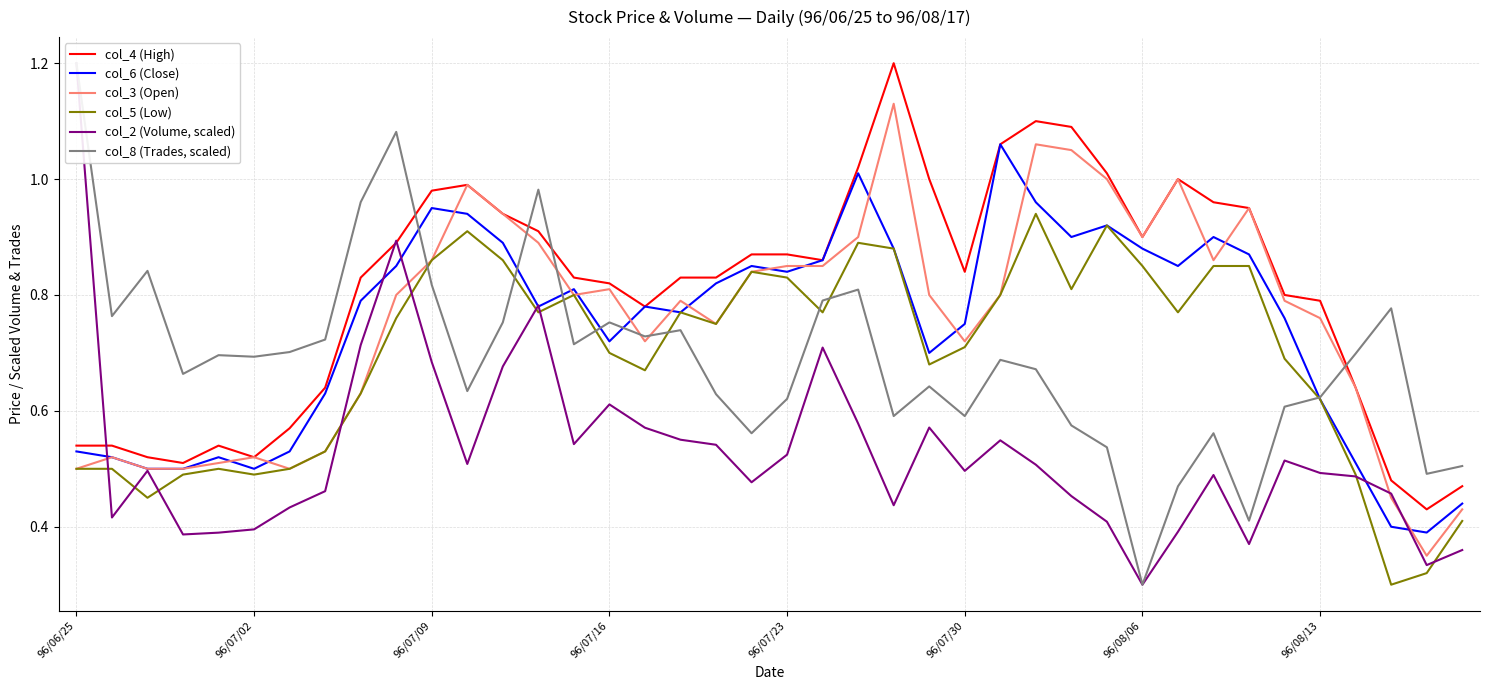

The value of col_8 (Trades, scaled) at 31 is 0.5. True or false?

True